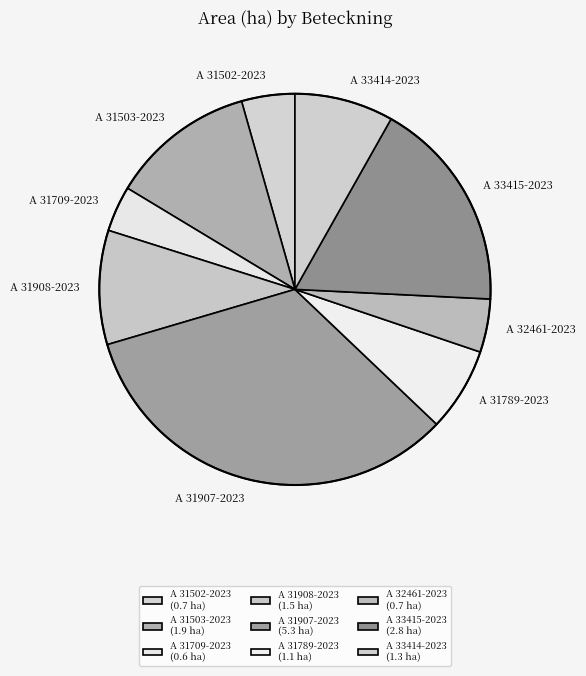

Combined, do A 31709-2023 and A 32461-2023 account for over 50%?

No